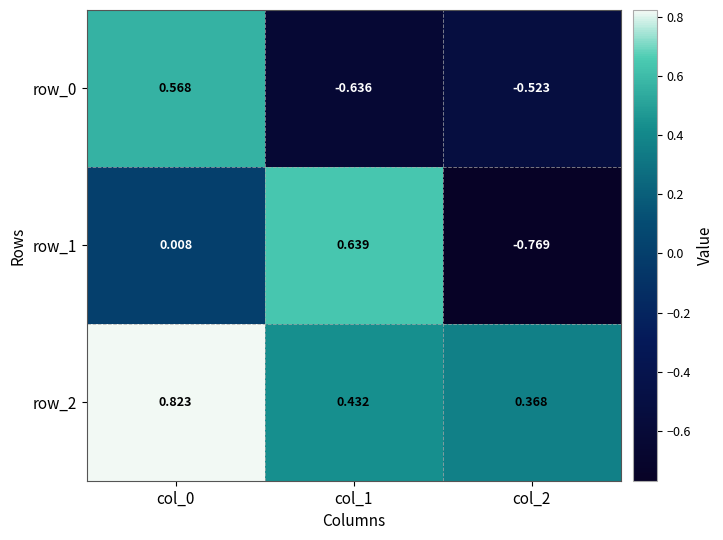

Which category has the lowest value across all series?

col_2